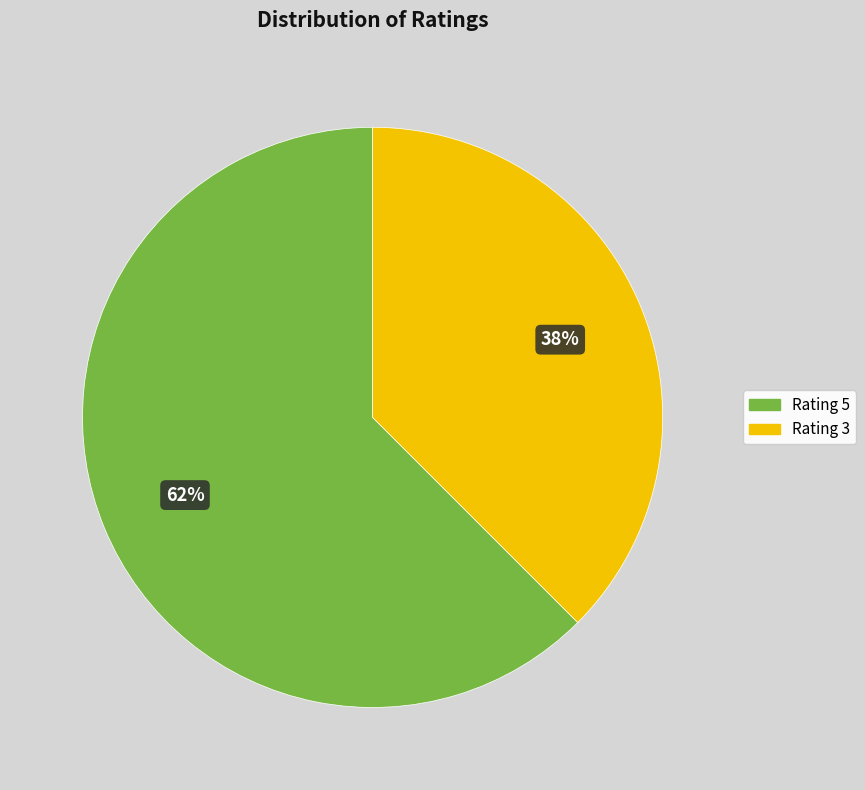

To the nearest percent, what is the average slice percentage?

50%